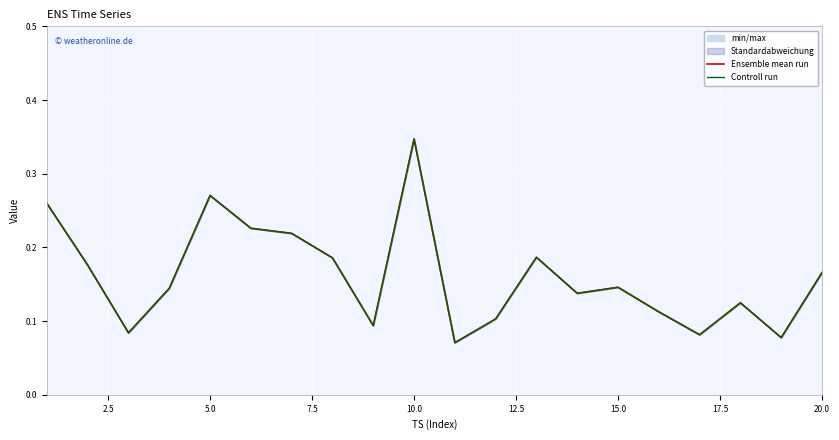

At how many categories does at least one series exceed 0?

20